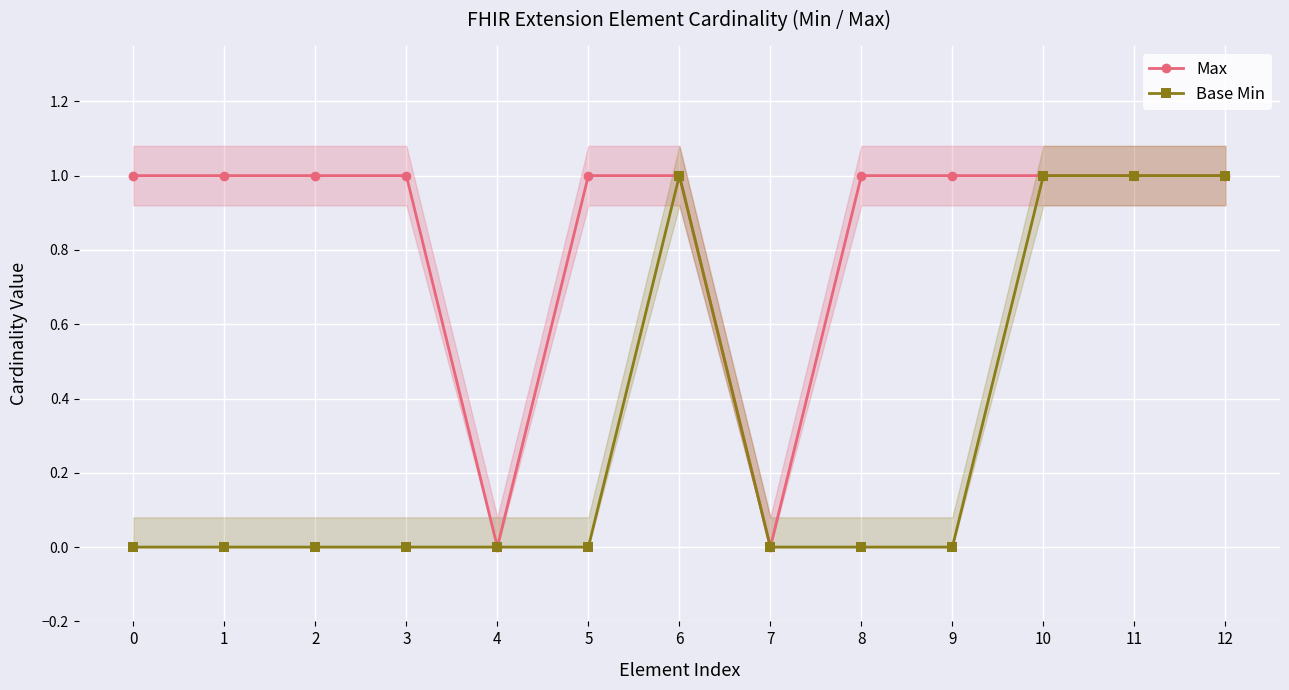

What are all the series names shown in the legend?

Max, Base Min